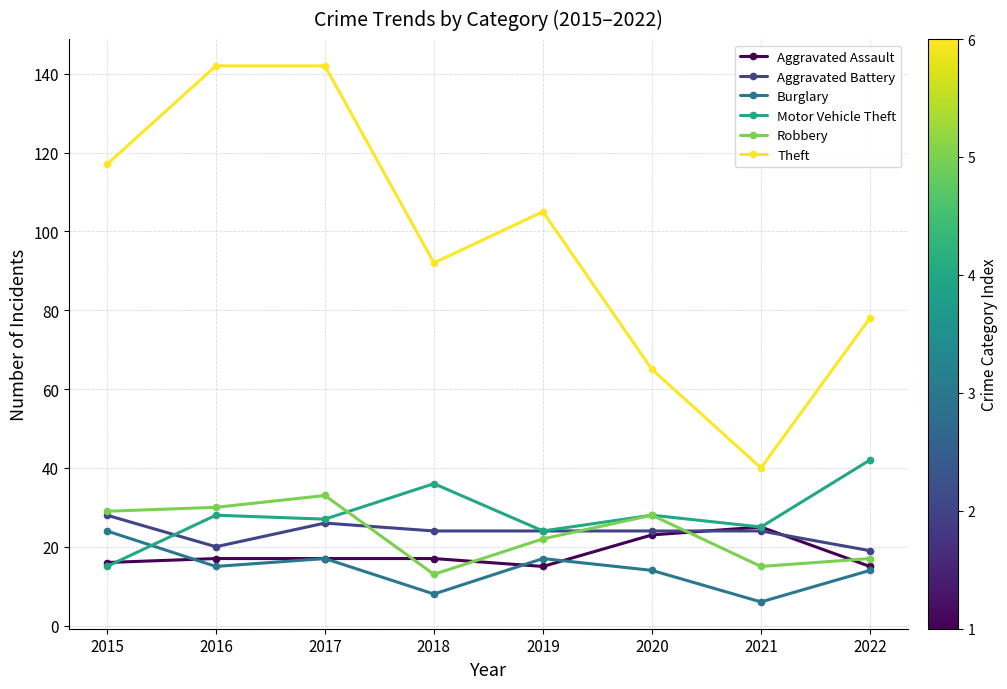

What is the difference between the second highest and second lowest values in the Theft series?

77